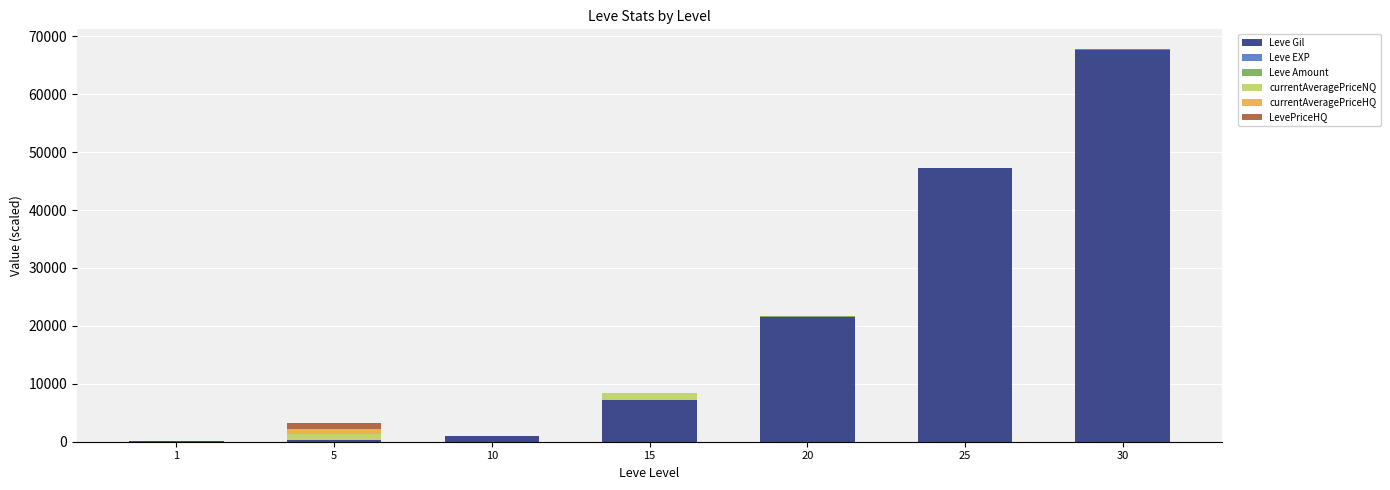

At which category is the sum across all series the highest?

30